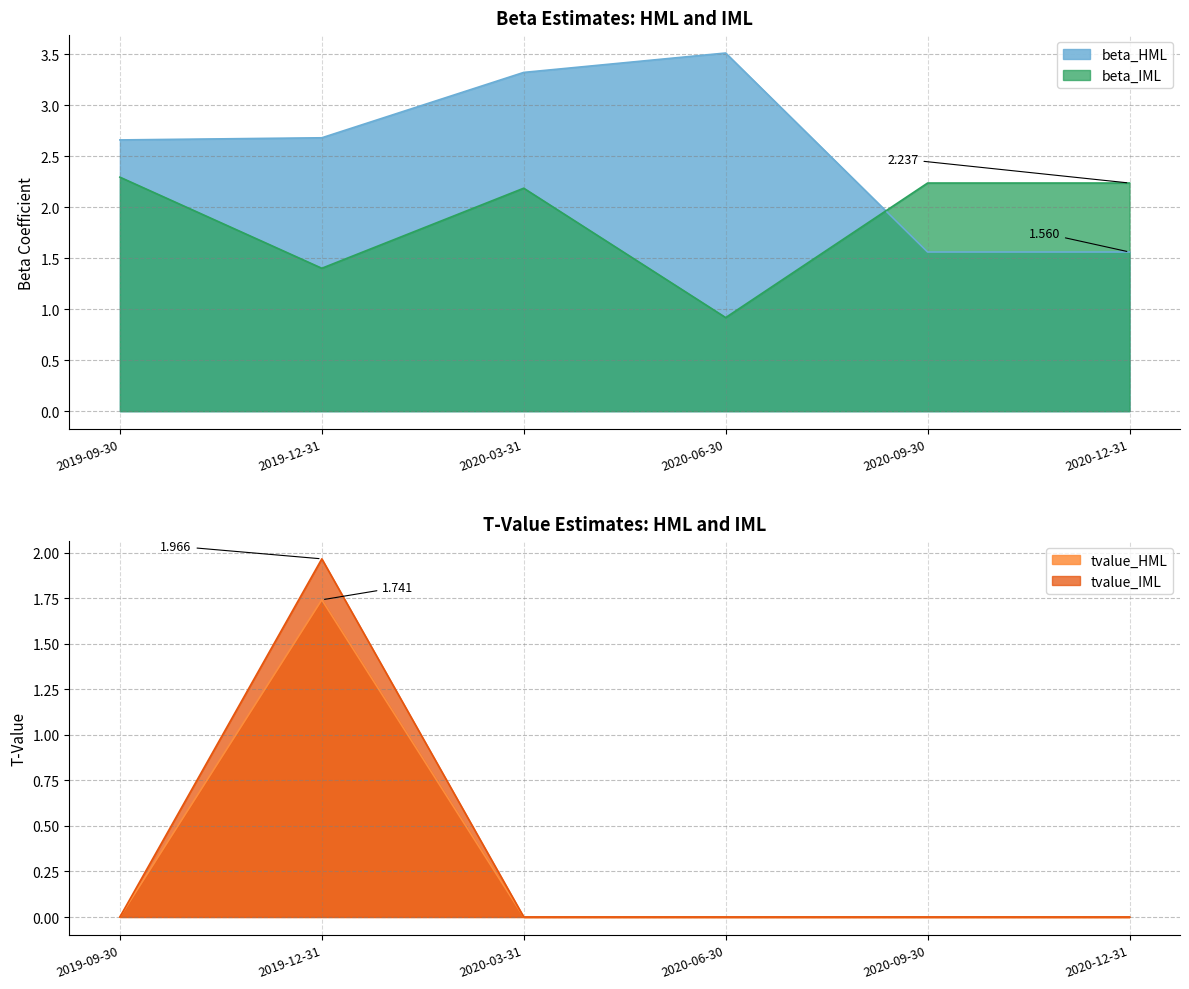

List the labels in order of beta_HML value, smallest first.

2020-09-30, 2020-12-31, 2019-09-30, 2019-12-31, 2020-03-31, 2020-06-30